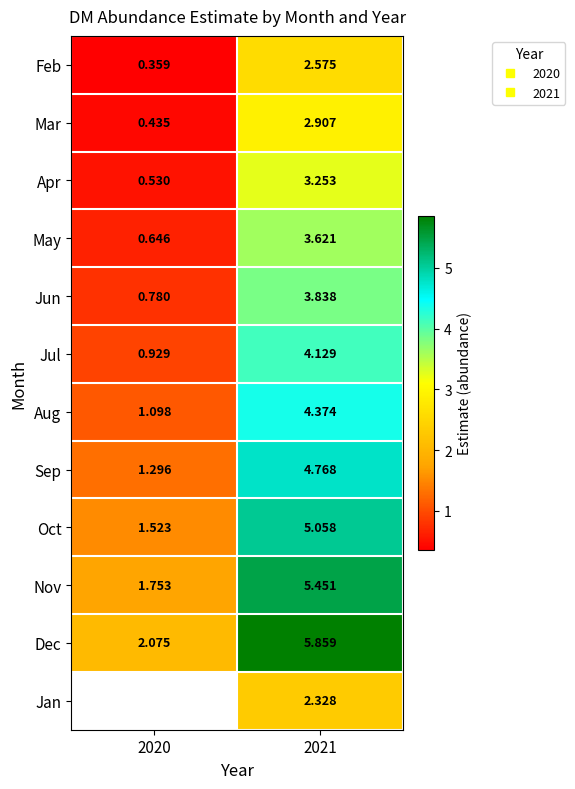

Which category has the highest value in the Nov series?

2021